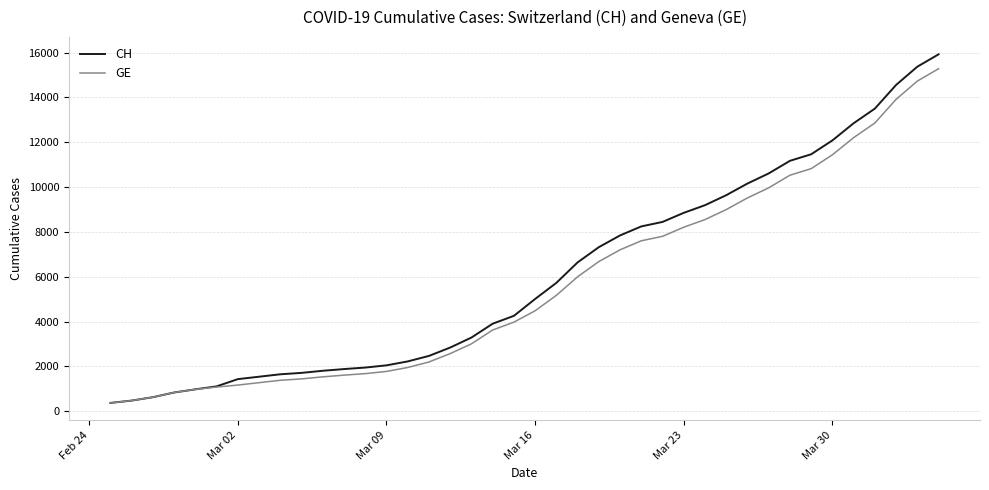

Which series has the widest spread of values?

CH